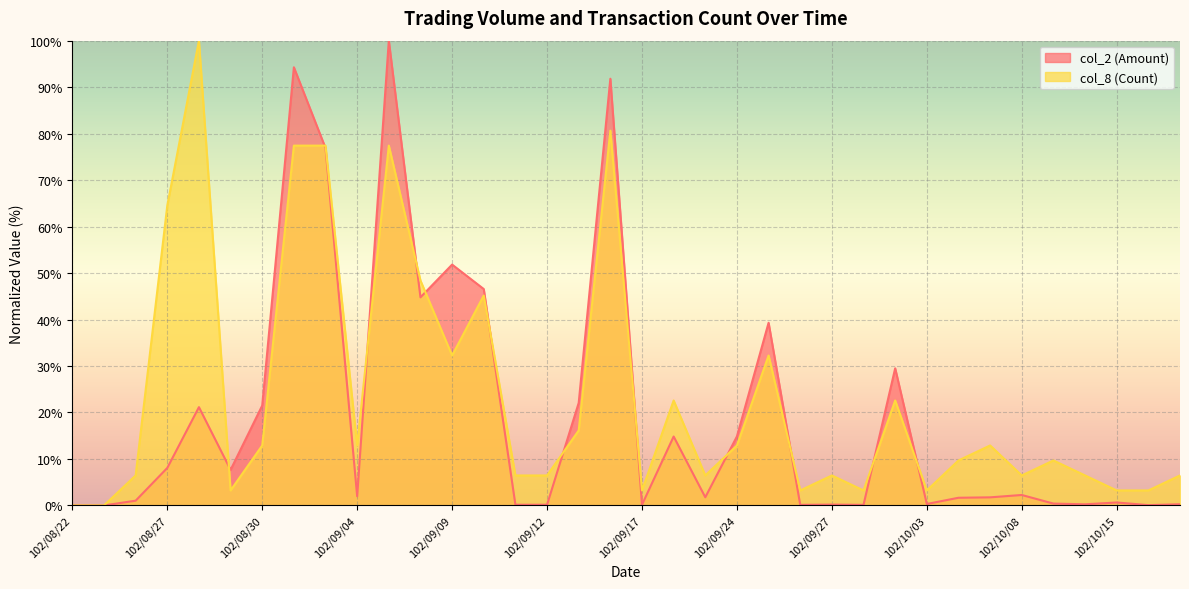

Reading left to right, what are all the values shown in this chart?

col_2 (Amount): 0.0	0.0	1.0	8.1	21.1	7.7	21.5	94.3	76.9	2.0	100.0	44.8	51.8	46.6	0.2	0.2	22.1	91.8	0.2	14.8	1.8	14.9	39.3	0.1	0.2	0.1	29.5	0.3	1.7	1.7	2.2	0.4	0.2	0.6	0.1	0.3
col_8 (Count): 0.0	0.0	6.5	64.5	100.0	3.2	12.9	77.4	77.4	12.9	77.4	48.4	32.3	45.2	6.5	6.5	16.1	80.6	3.2	22.6	6.5	12.9	32.3	3.2	6.5	3.2	22.6	3.2	9.7	12.9	6.5	9.7	6.5	3.2	3.2	6.5